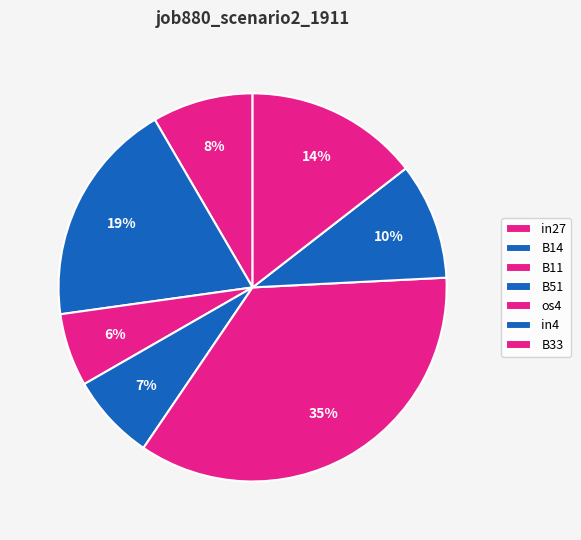

What is the smallest slice in the pie chart?

B11